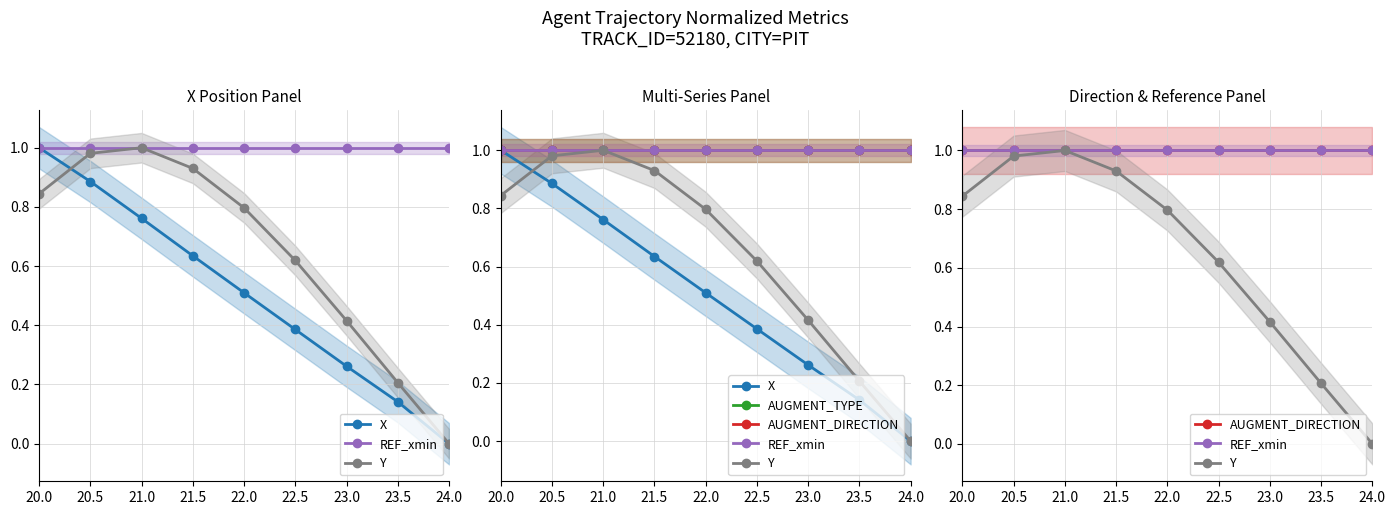

What is the label of the 7th point from the right?

21.0